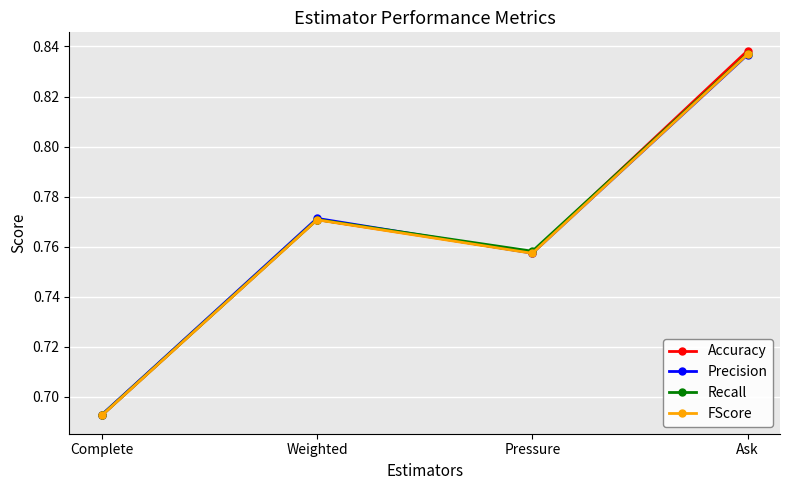

Count the Recall values in the range 0 to 1.

4